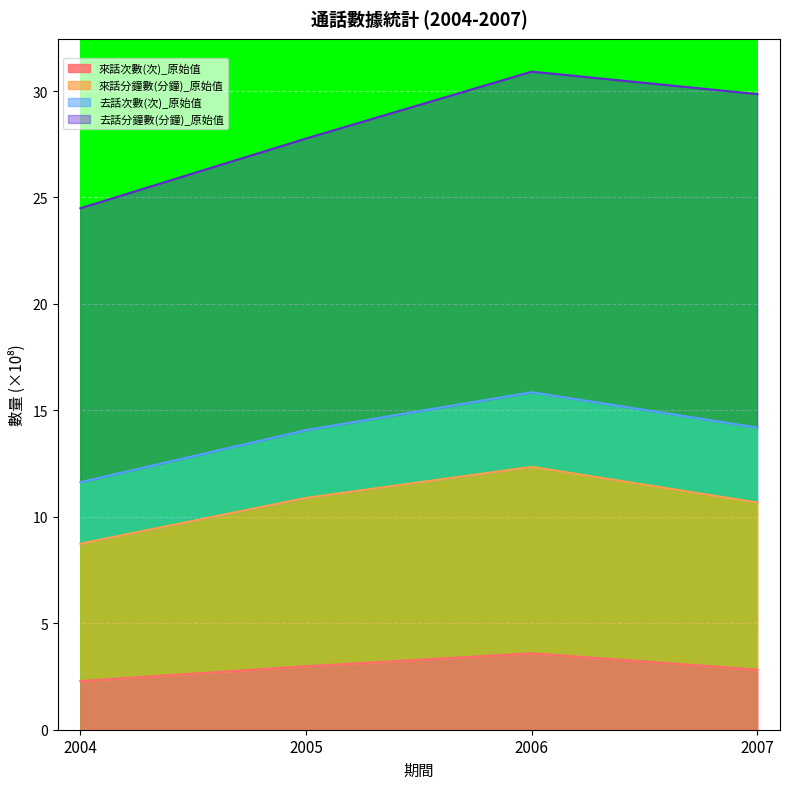

How many lines are shown in the chart?

4